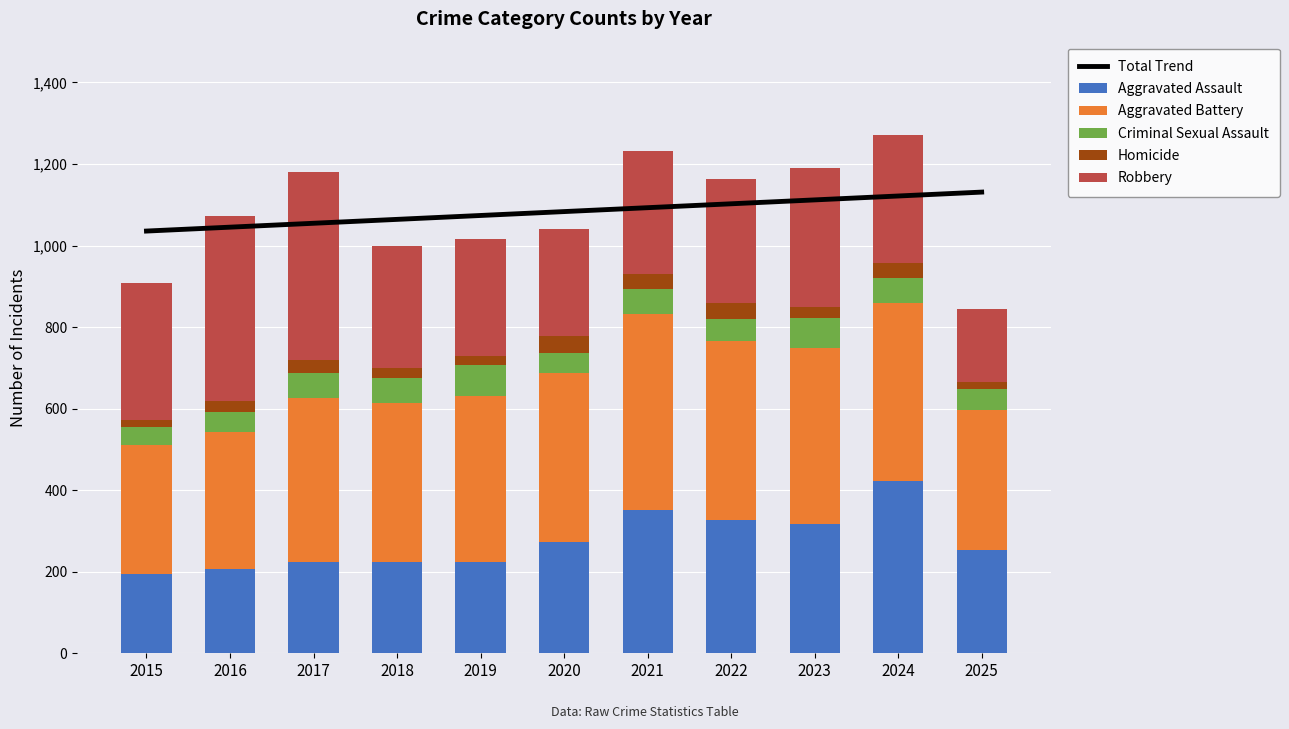

At 2019, list the series in order from largest to smallest.

Total Trend, Aggravated Battery, Robbery, Aggravated Assault, Criminal Sexual Assault, Homicide